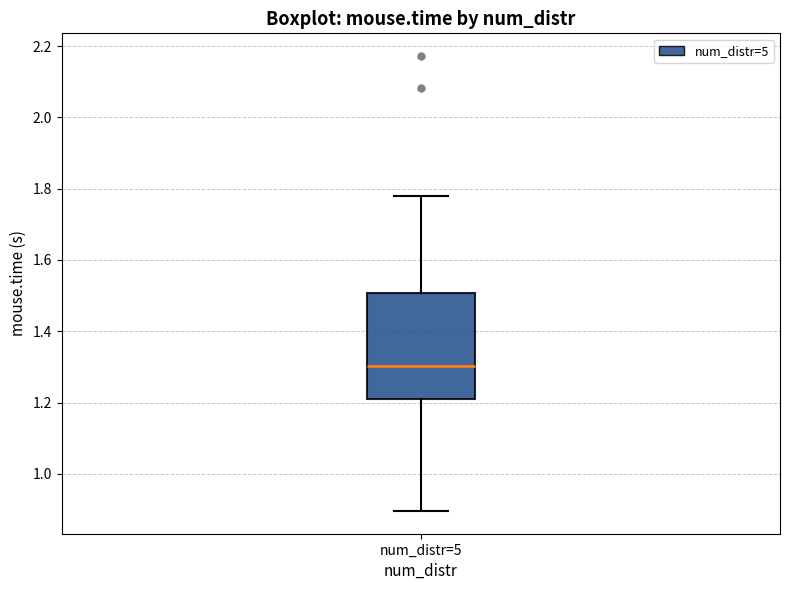

Transcribe this box plot: give where the median line is, the range the box spans, and where the two whiskers end, as read against the y-axis. The values are not printed on the chart, so give them approximately, as read against the axis.

median 1.30, box 1.22 to 1.50, whiskers 0.90 to 1.78